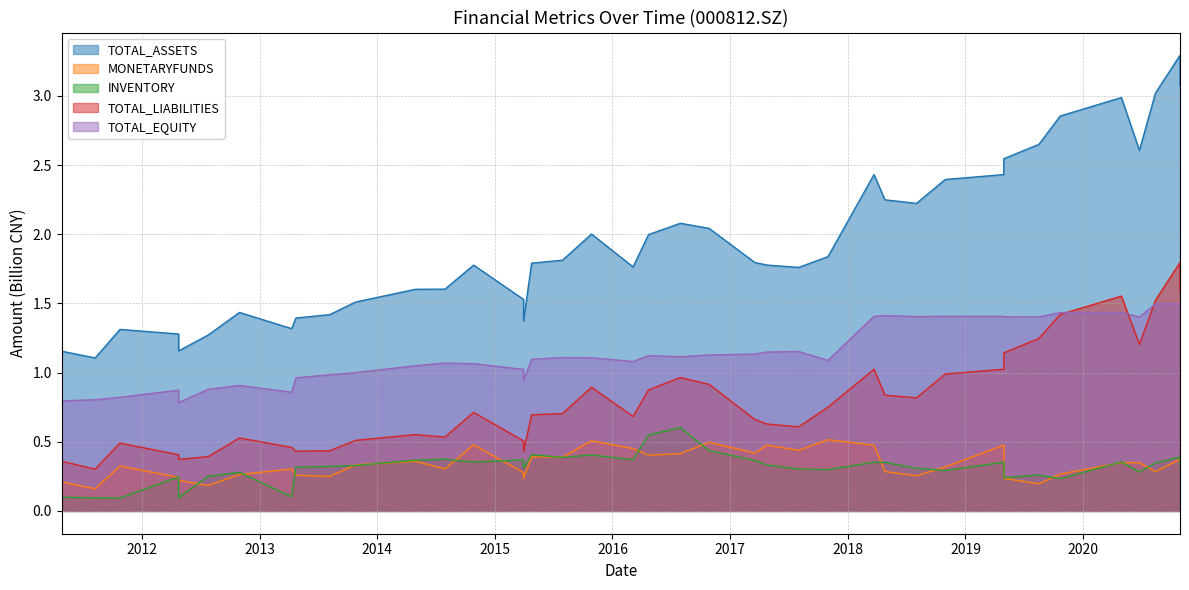

Which has a higher value, 2015-03-31 or 2020-06-24?

2020-06-24